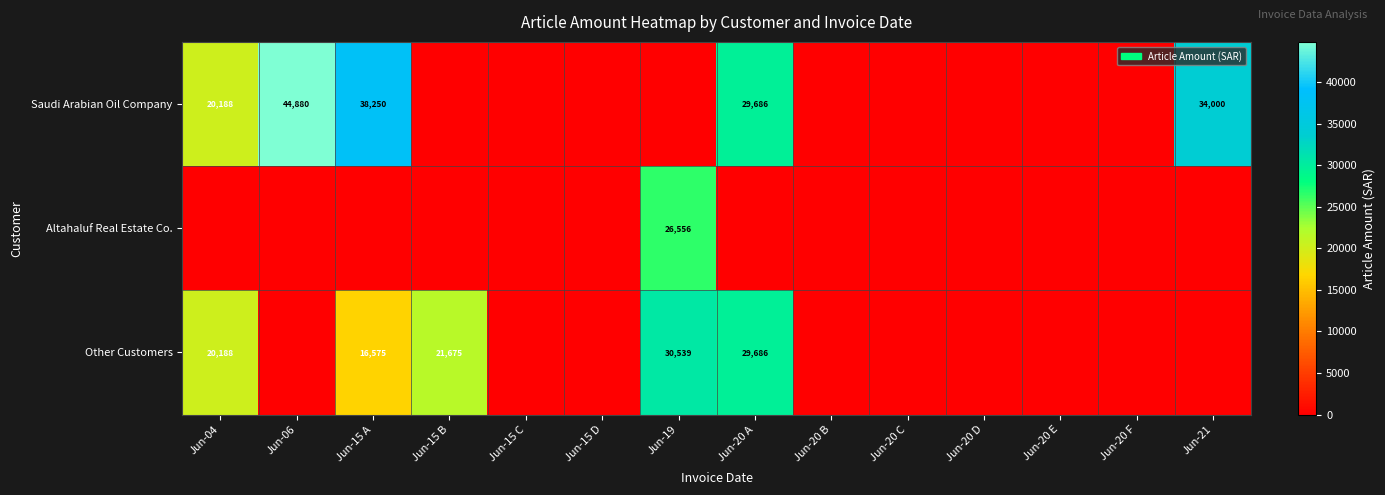

The value of Other Customers at Jun-15 A is 16575. True or false?

True